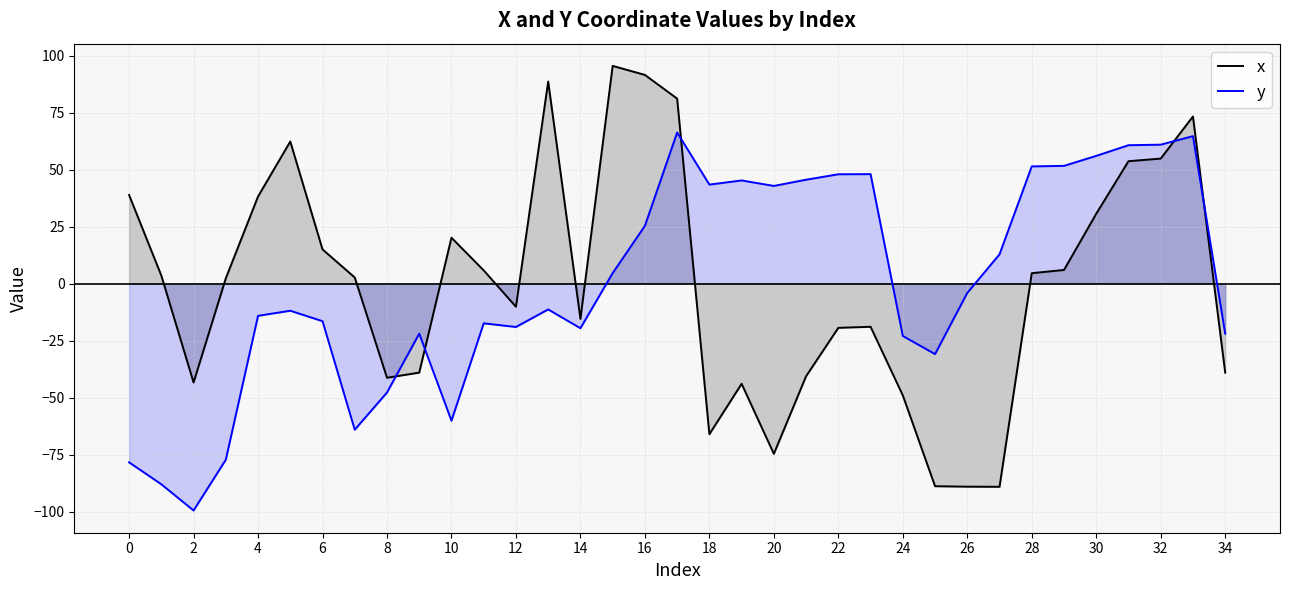

Reading right to left, list all the values displayed in this chart.

x: -39.1	73.3	54.8	53.7	30.6	6.0	4.6	-89.1	-89.1	-88.9	-49.1	-19.0	-19.4	-40.6	-74.7	-44.0	-66.1	81.1	91.5	95.5	-15.5	88.6	-10.2	5.8	20.1	-39.1	-41.3	2.7	15.0	62.3	38.2	2.3	-43.4	3.5	38.9
y: -22.0	64.7	60.9	60.7	56.0	51.6	51.4	12.8	-4.1	-30.9	-23.0	48.0	47.9	45.6	42.8	45.2	43.4	66.3	25.3	4.6	-19.6	-11.3	-19.1	-17.4	-60.2	-22.0	-47.8	-64.1	-16.5	-11.9	-14.2	-77.3	-99.5	-88.0	-78.4